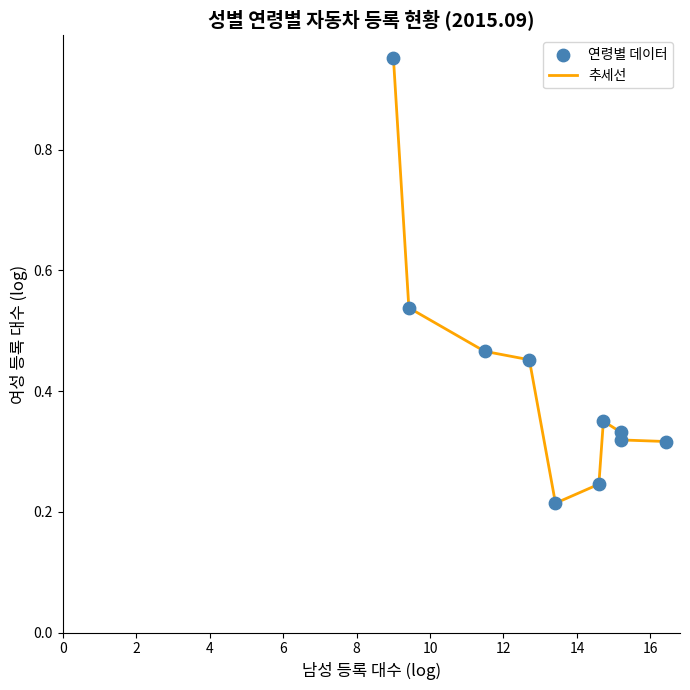

What is the difference between the maximum and minimum values?

0.7